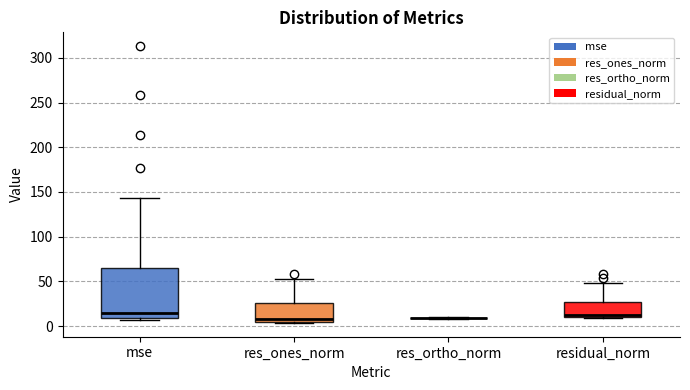

Reading left to right, transcribe this box plot: for each box, give where its median line is, the range the box spans, and where its two whiskers end, as read against the y-axis. The values are not printed on the chart, so give them approximately, as read against the axis.

mse: median 15, box 10 to 65, whiskers 5 to 145
res_ones_norm: median 10, box 5 to 25, whiskers 5 to 50
res_ortho_norm: box collapsed to a line at 10, whiskers 10 to 10
residual_norm: median 15, box 10 to 25, whiskers 10 to 50